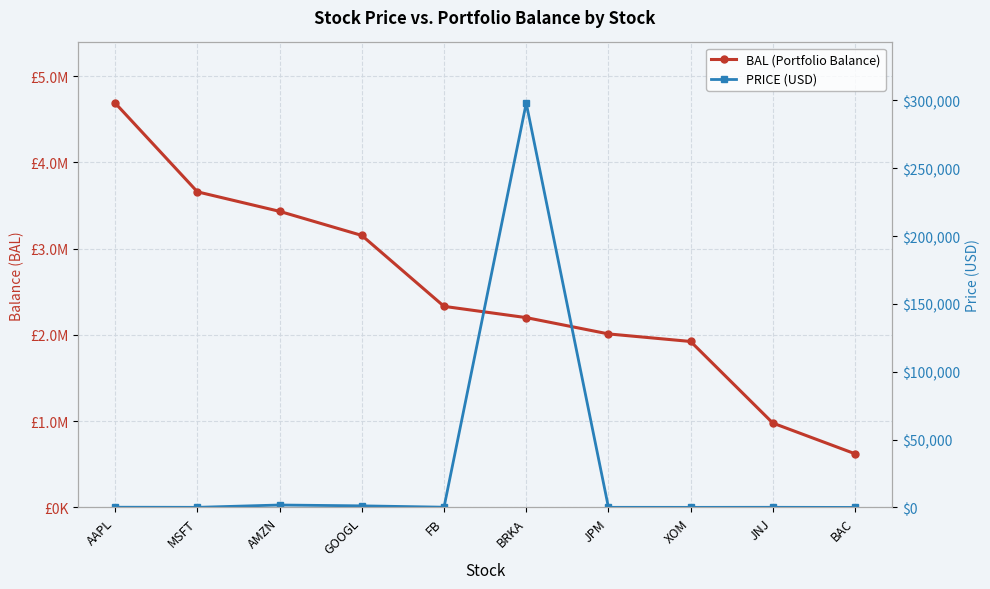

The value of PRICE (USD) at JNJ is 27.9. True or false?

False